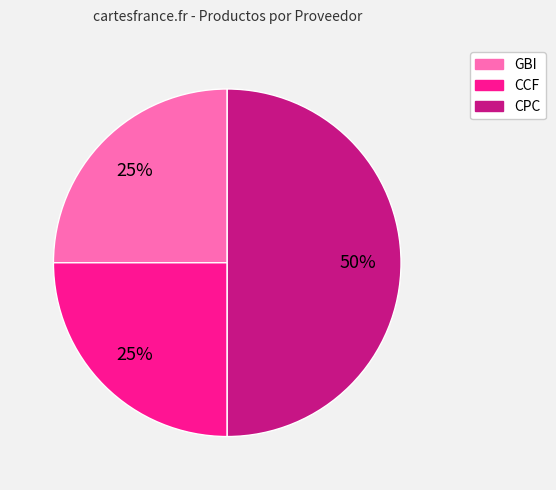

Which slice is the largest?

CPC